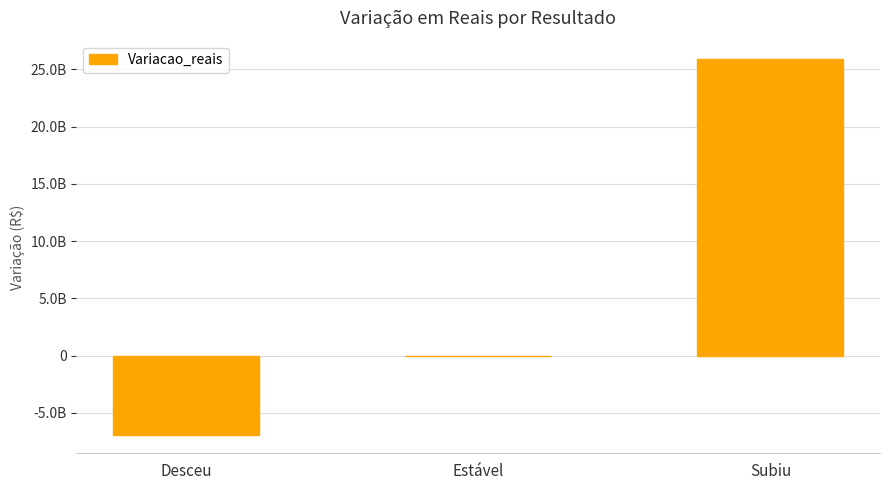

What is the greatest value displayed?

25858590641.3